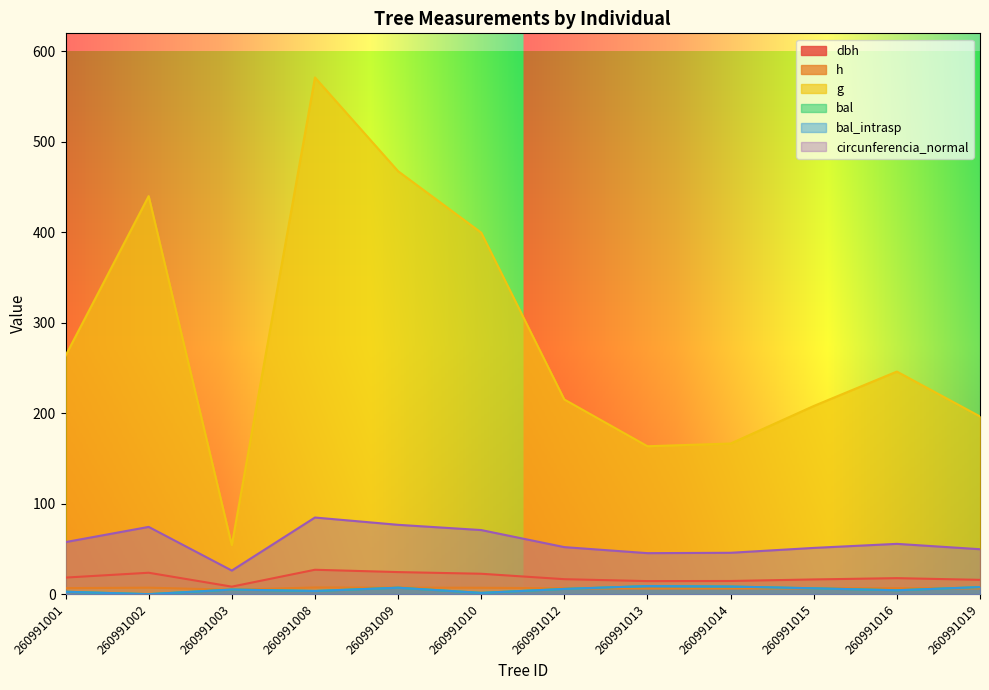

True or false: h and circunferencia_normal intersect in this chart.

False